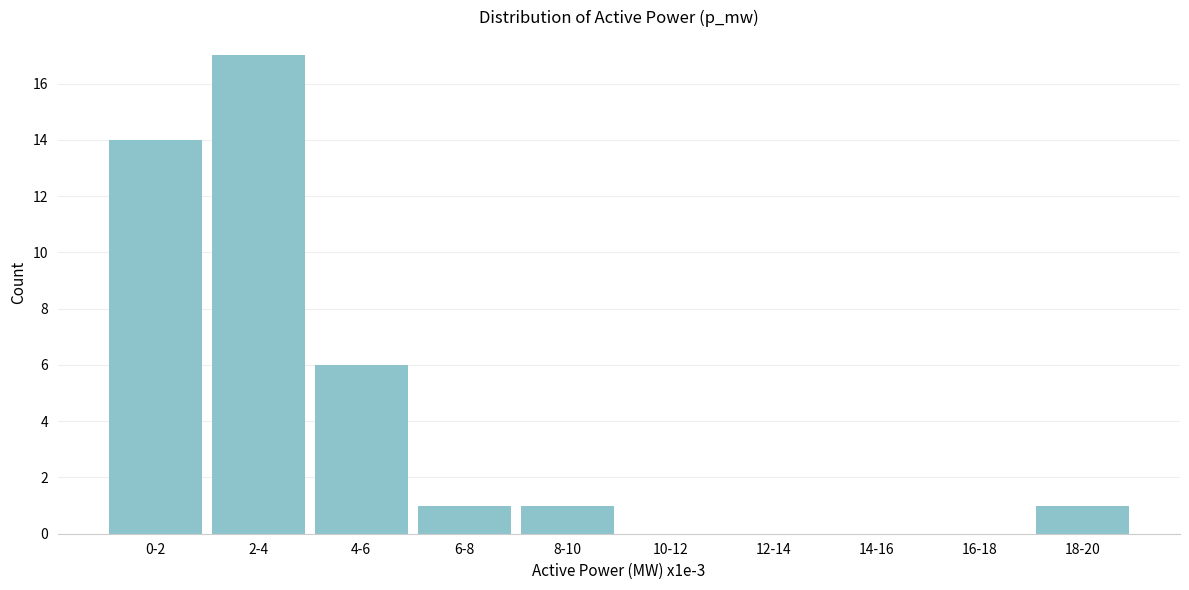

Reading left to right, transcribe all the data shown in this chart.

0-2=14	2-4=17	4-6=6	6-8=1	8-10=1	10-12=0	12-14=0	14-16=0	16-18=0	18-20=1